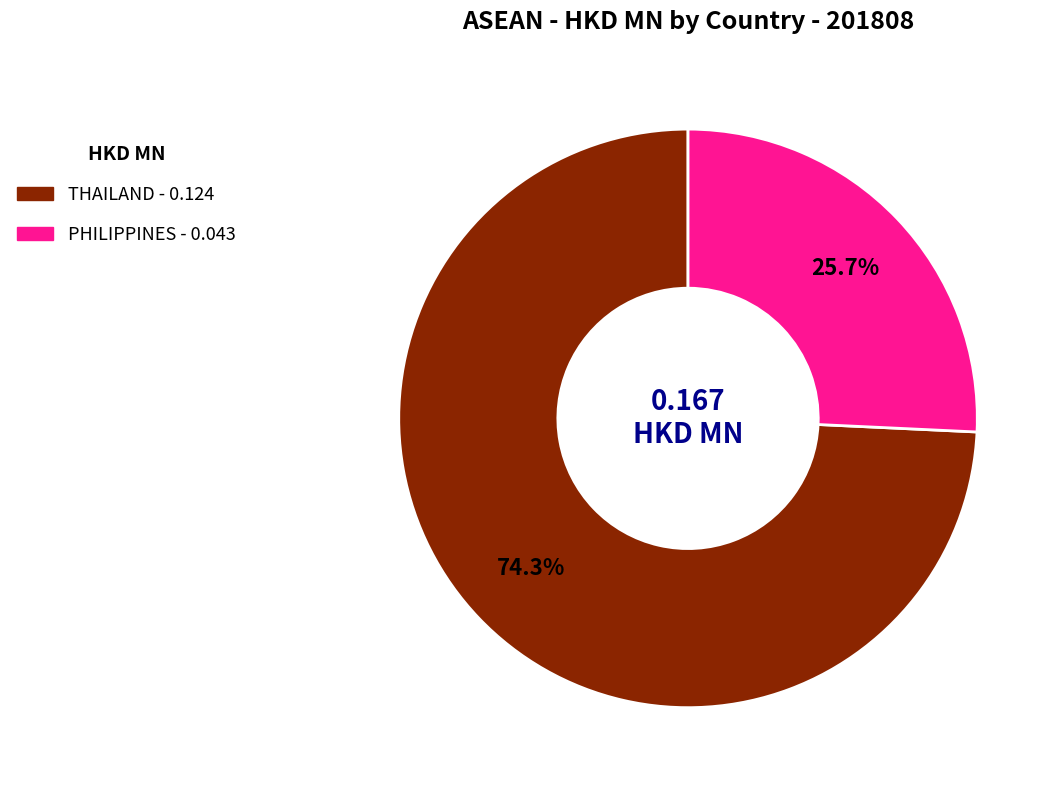

To the nearest percent, what is the difference between the PHILIPPINES and THAILAND slice percentages?

49%